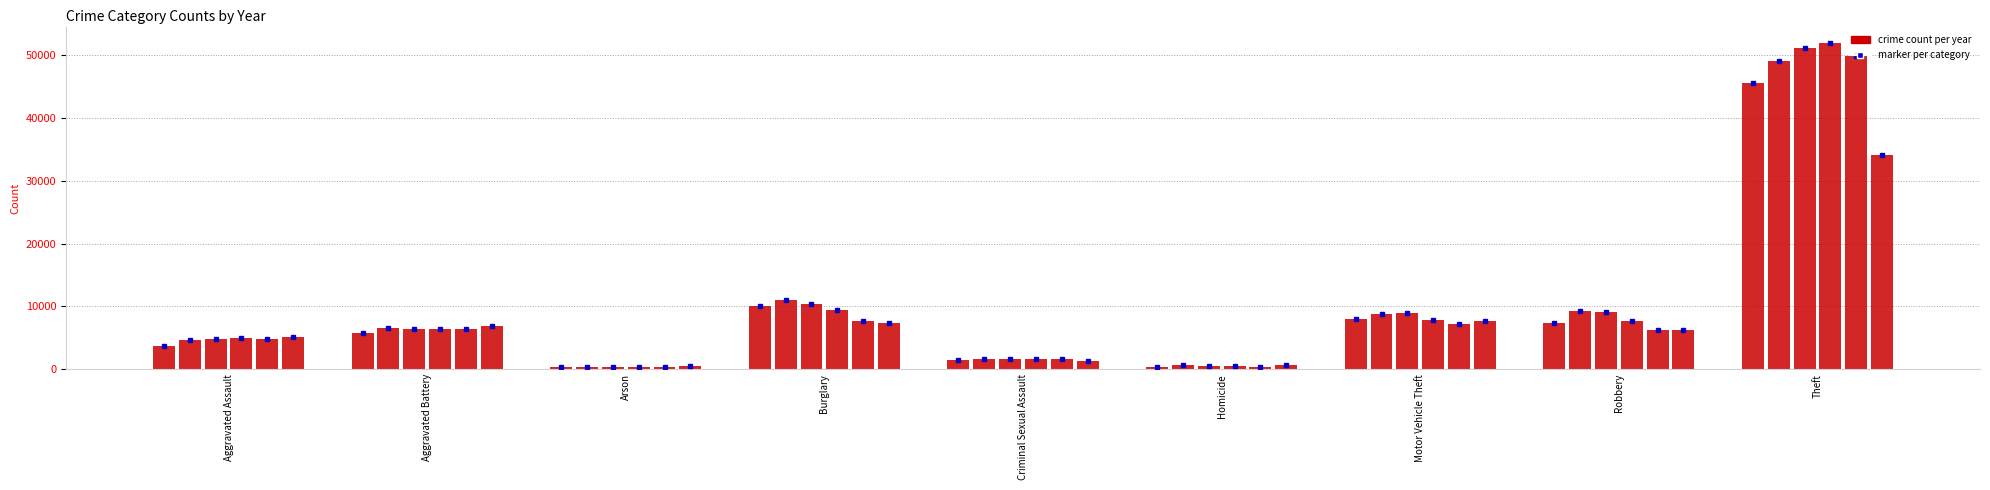

How many series are shown in this chart?

6